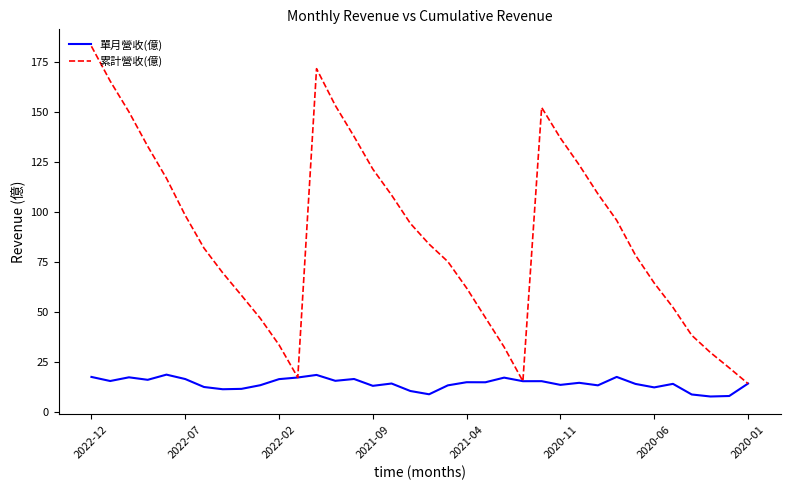

What is the maximum value shown in the chart?

182.7